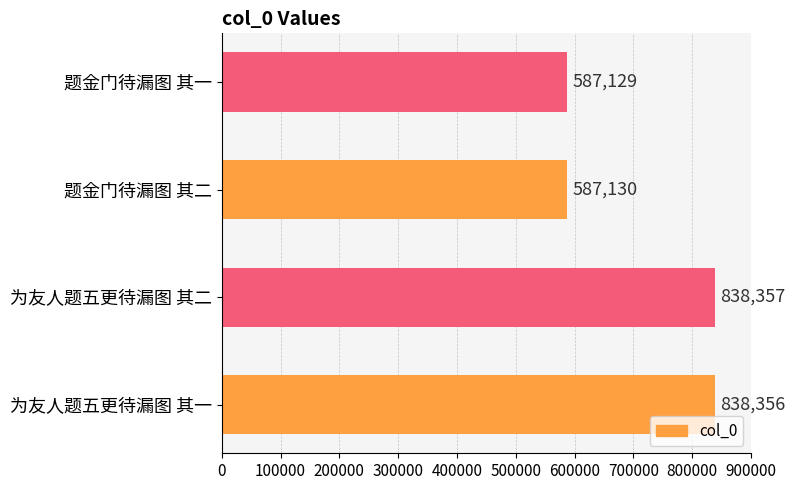

Reading bottom to top, what are all the values shown in this chart?

为友人题五更待漏图 其一=838356	为友人题五更待漏图 其二=838357	题金门待漏图 其二=587130	题金门待漏图 其一=587129